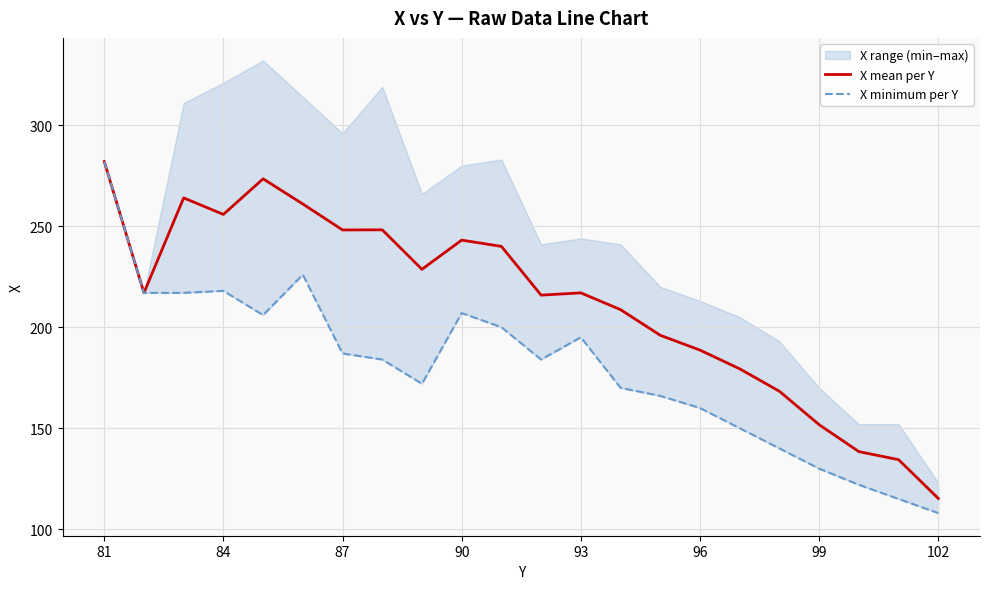

At which label does X mean per Y reach its minimum?

102